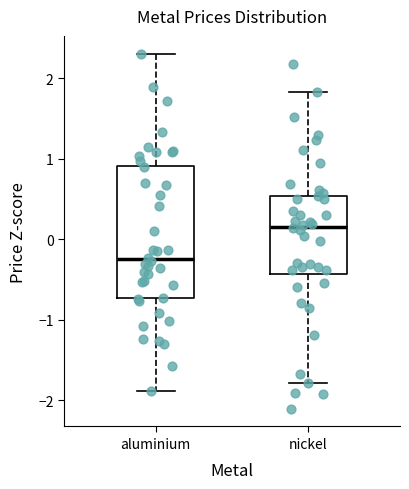

Reading left to right, transcribe this box plot: for each box, give where its median line is, the range the box spans, and where its two whiskers end, as read against the y-axis. The values are not printed on the chart, so give them approximately, as read against the axis.

aluminium: median -0.2, box -0.7 to 0.9, whiskers -1.9 to 2.3
nickel: median 0.2, box -0.4 to 0.5, whiskers -1.8 to 1.8